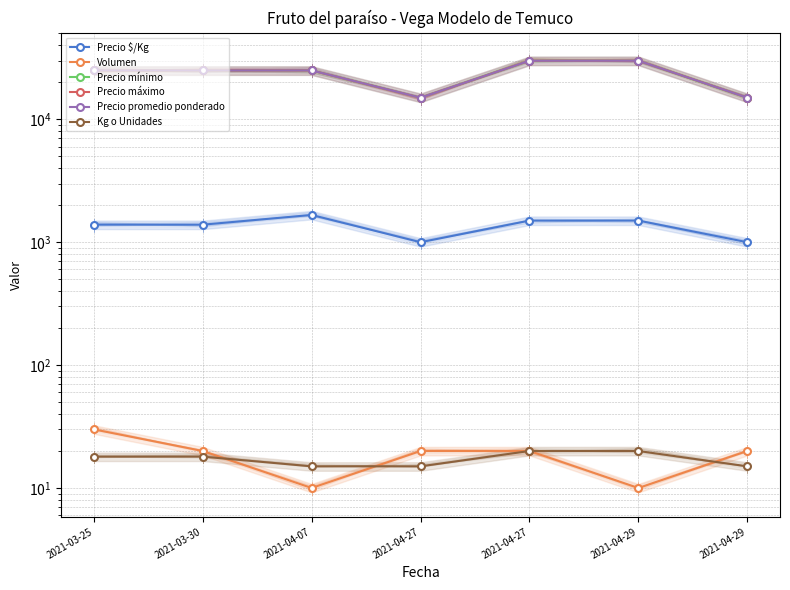

Reading right to left, extract all data points from this chart.

Precio $/Kg: 1000	1500	1500	1000	1667	1389	1389
Volumen: 20	10	20	20	10	20	30
Precio mínimo: 15000	30000	30000	15000	25000	25000	25000
Precio máximo: 15000	30000	30000	15000	25000	25000	25000
Precio promedio ponderado: 15000	30000	30000	15000	25000	25000	25000
Kg o Unidades: 15	20	20	15	15	18	18